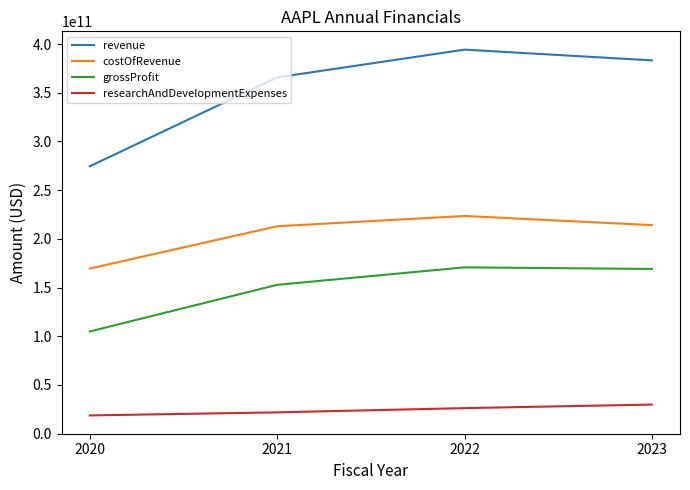

List the labels in order of revenue value, largest first.

2022, 2023, 2021, 2020